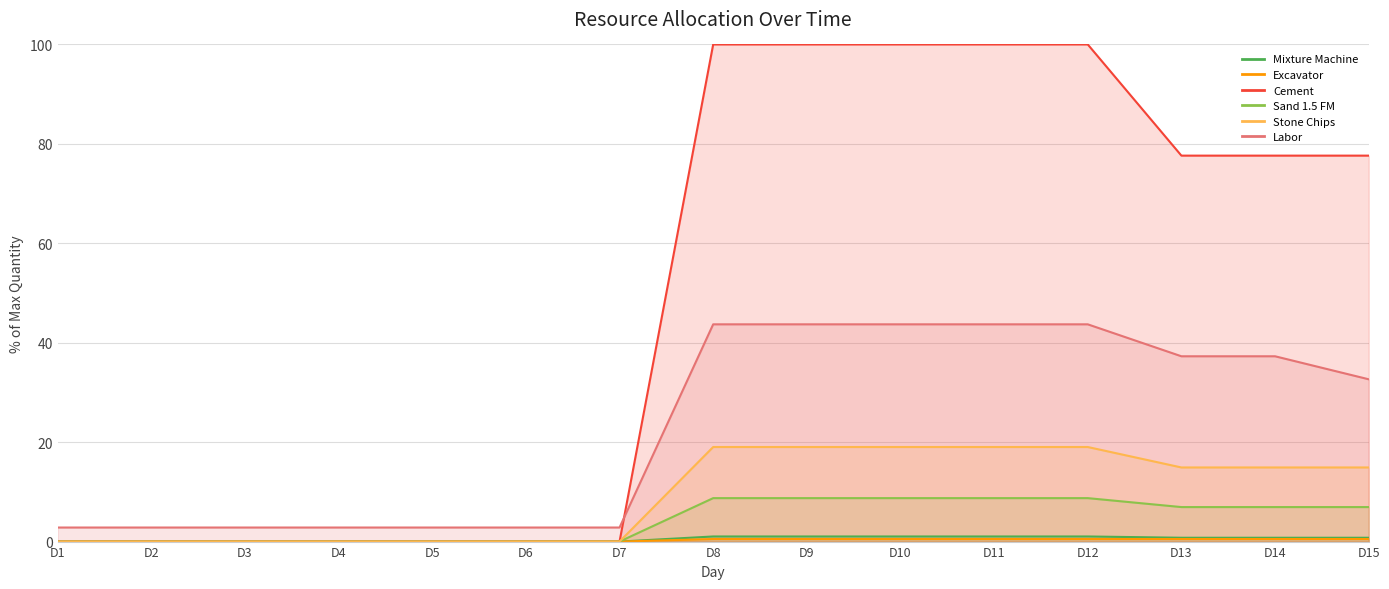

True or false: Mixture Machine has a value of 1.0 at D10.

True